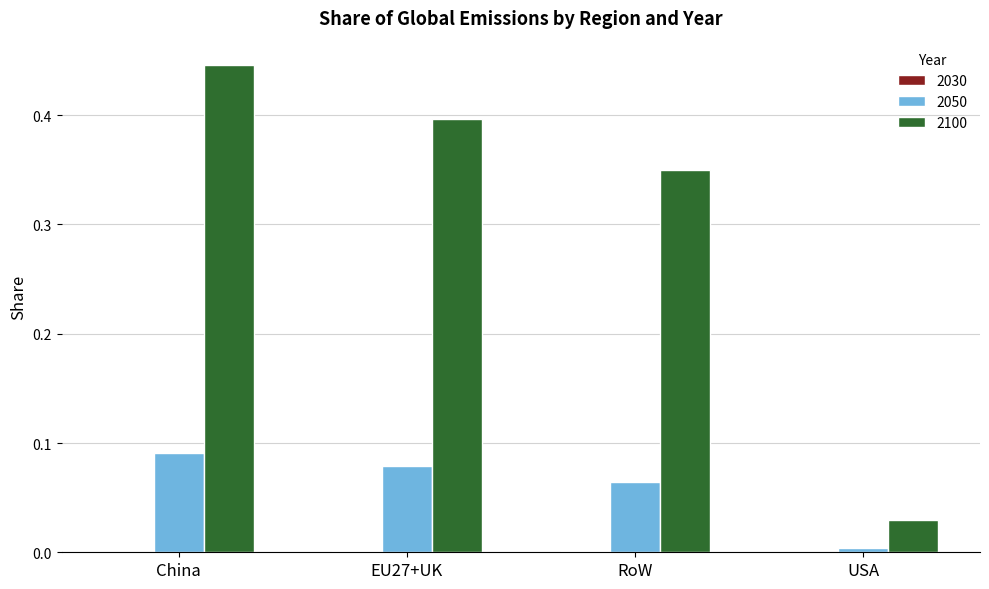

Is it true that 2100 equals 0.4 at EU27+UK?

True